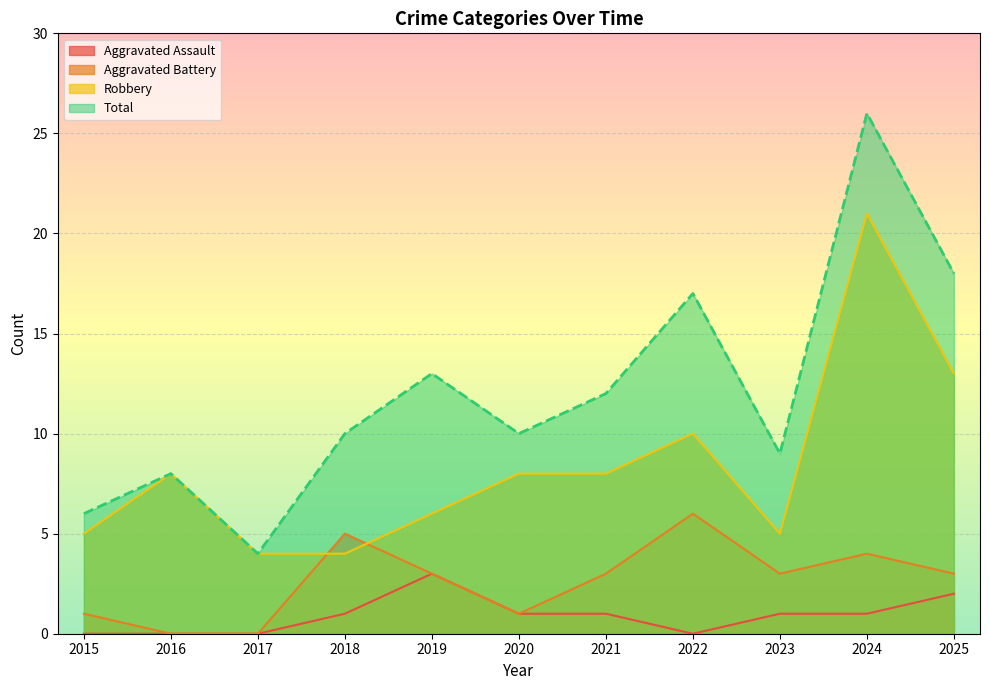

Is the value of Aggravated Battery at 2023 greater than the value of Aggravated Assault at 2015?

Yes